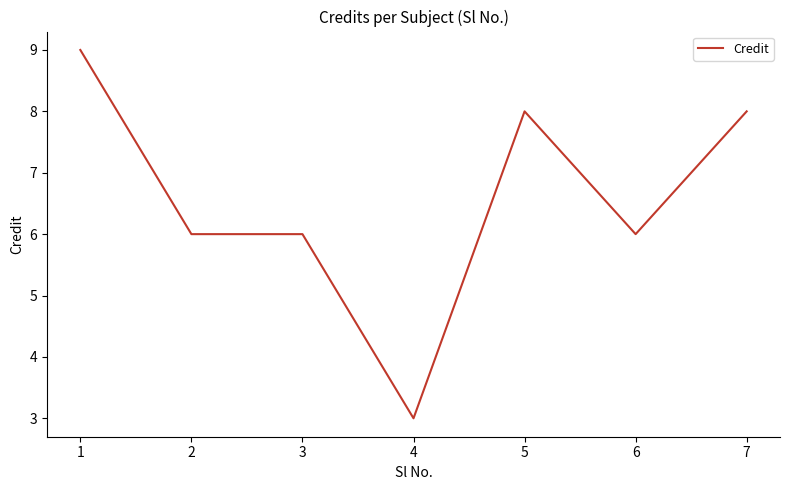

True or false: there are more than 2 points higher than both neighbors.

False